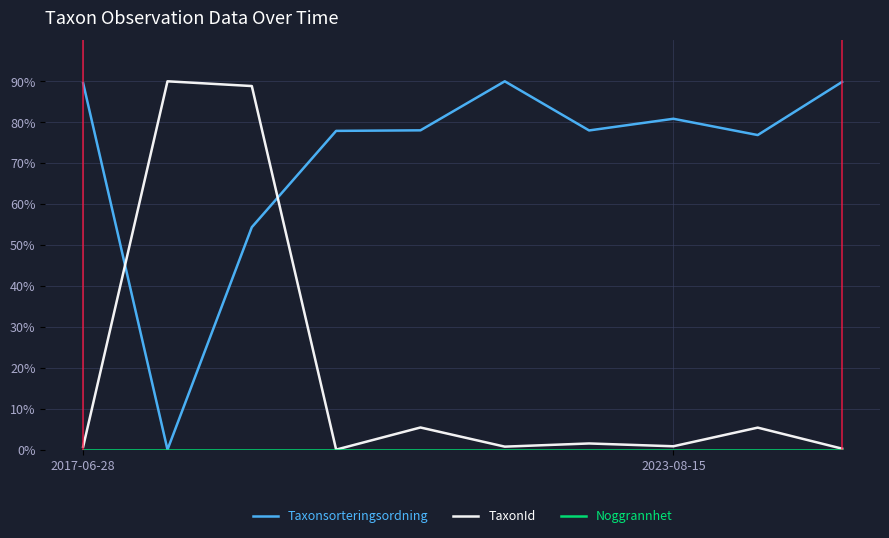

After their last crossing, which series has the higher values: TaxonId or Taxonsorteringsordning?

Taxonsorteringsordning